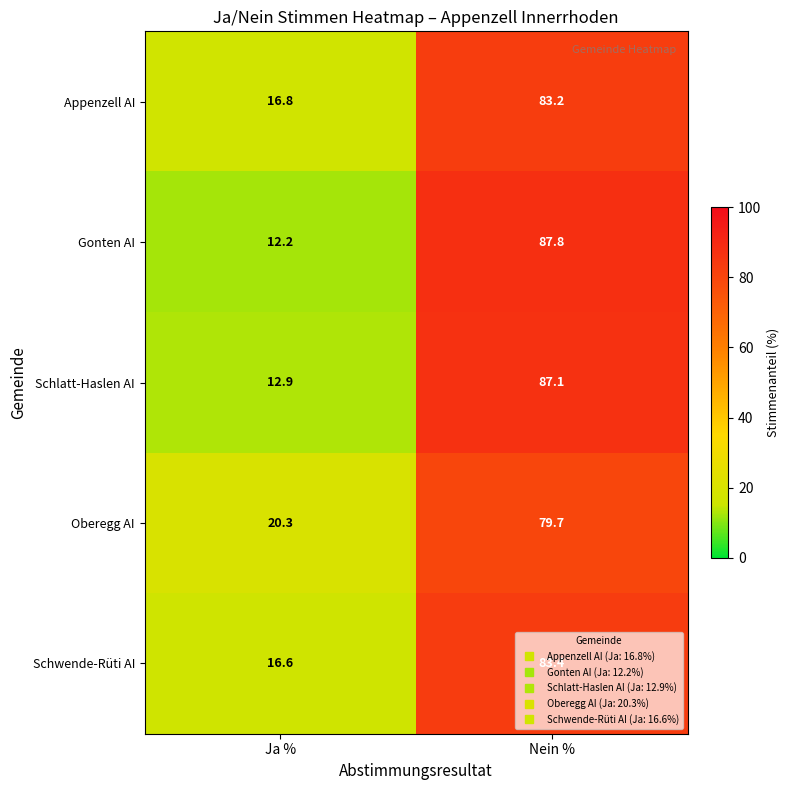

What is the average value of the Appenzell AI series?

50.0